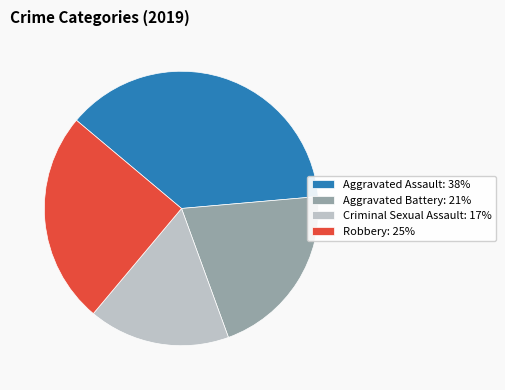

Is the sum of Criminal Sexual Assault: 17% and Robbery: 25% greater than half?

No